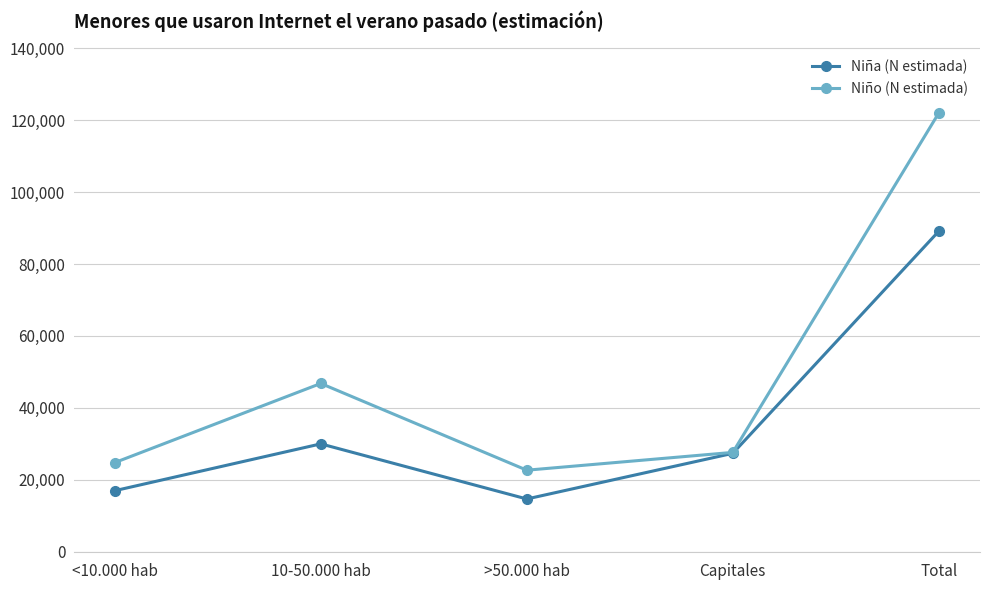

How many lines are shown in the chart?

2